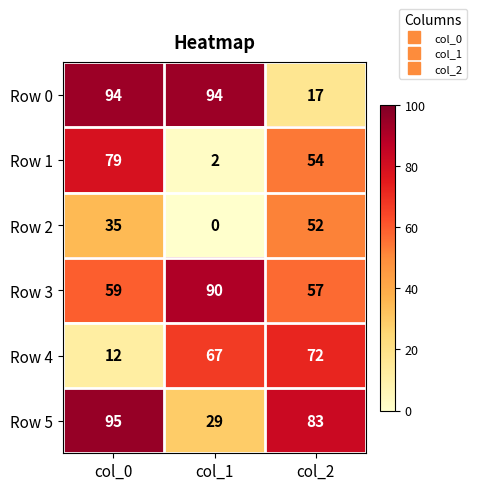

Rank the series at col_2 from lowest to highest value.

Row 0, Row 2, Row 1, Row 3, Row 4, Row 5